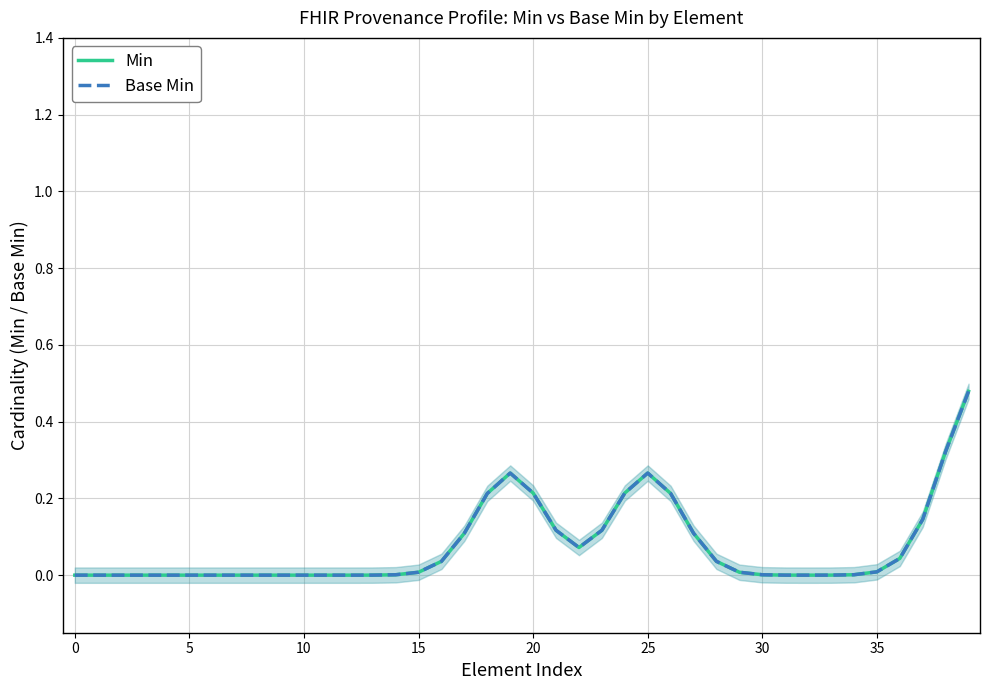

What is the sum of all Base Min values?

3.0